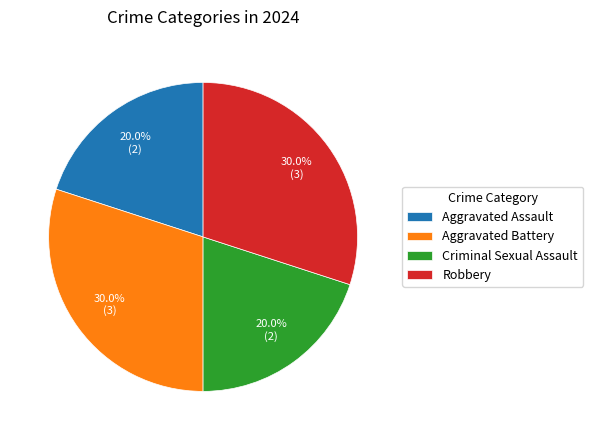

To the nearest percent, what is the difference between the largest and smallest slice percentages?

10%